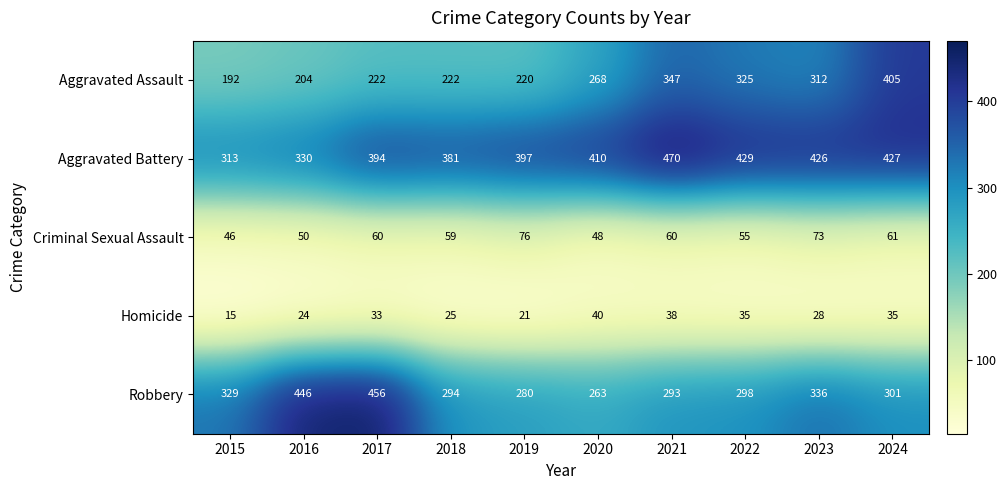

What value does the Aggravated Assault series have at 2024, to the nearest 50?

400